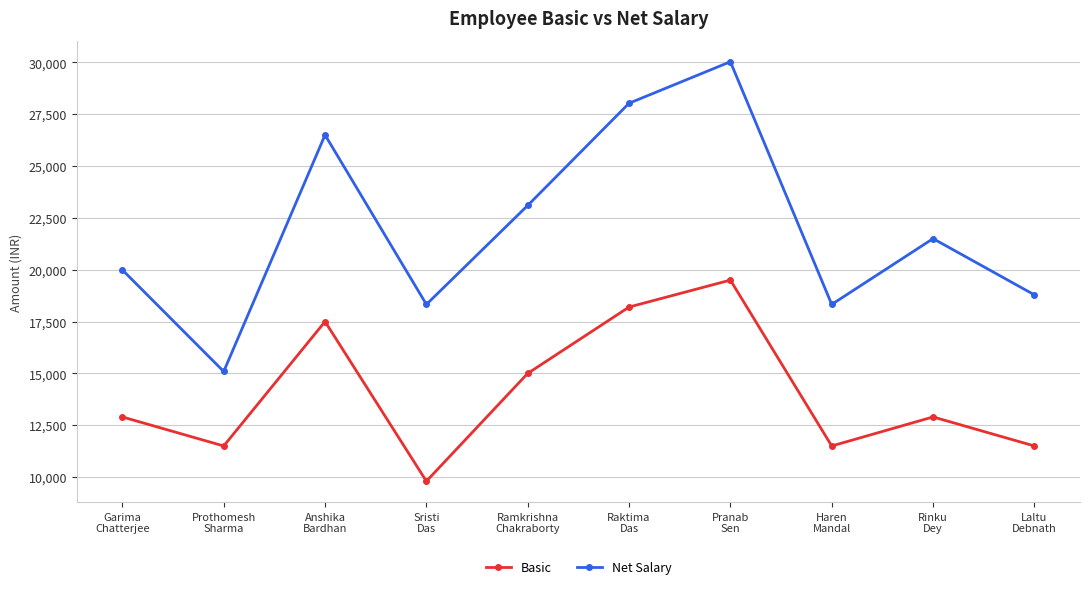

What is the sum of the Basic values at Pranab
Sen and Sristi
Das?

29300